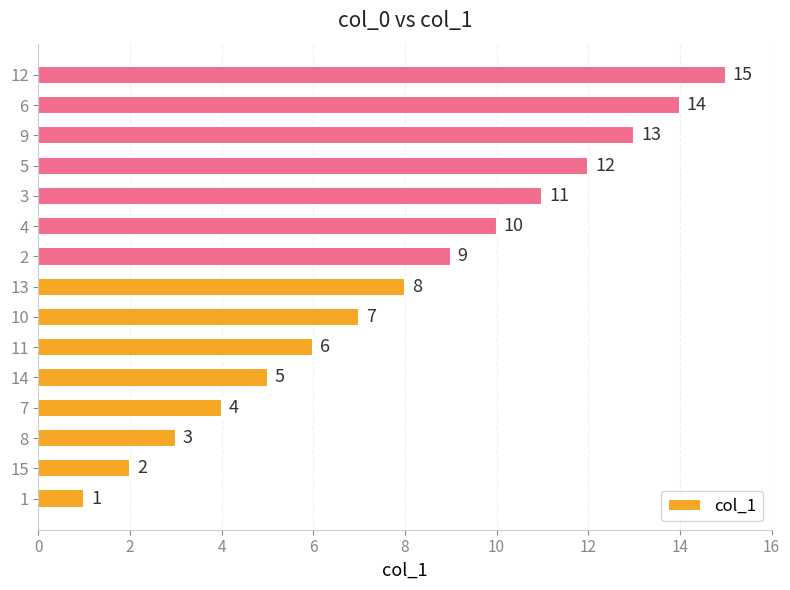

What is the approximate value at 4, to the nearest 10?

10